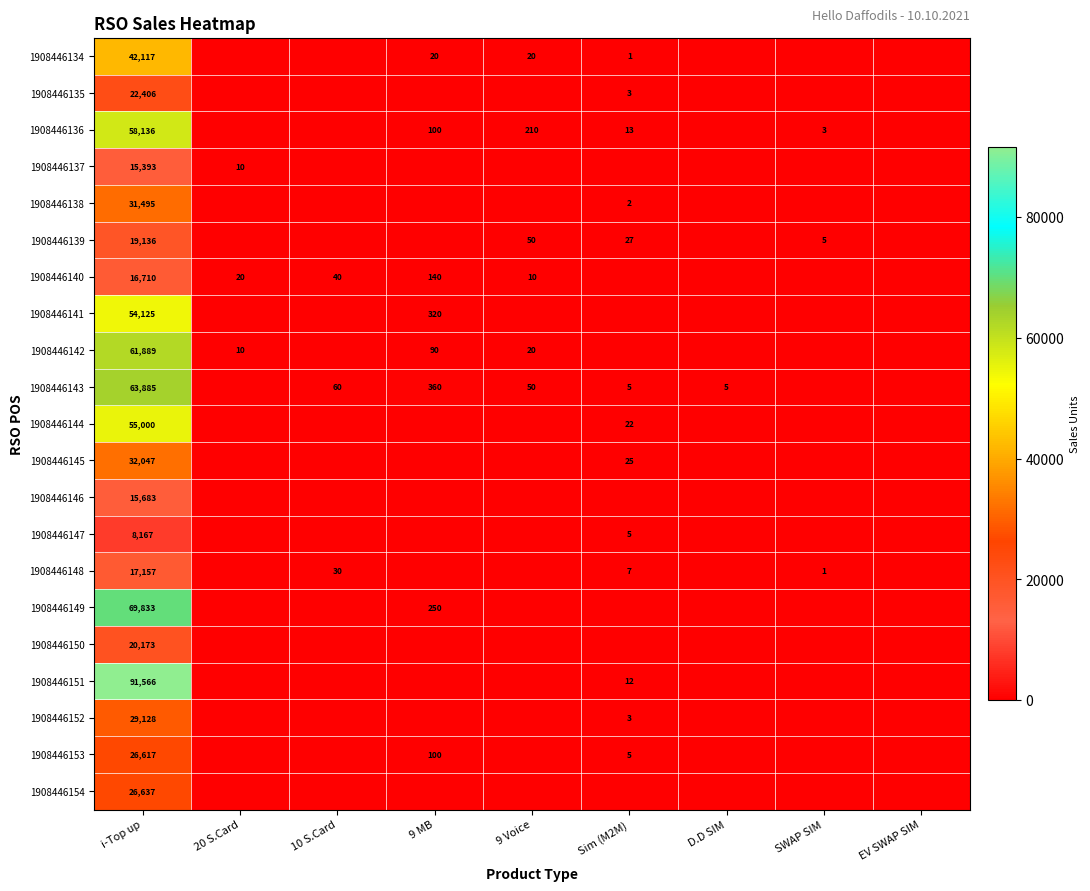

What is the sum of the 1908446143 values at i-Top up and D.D SIM?

63890